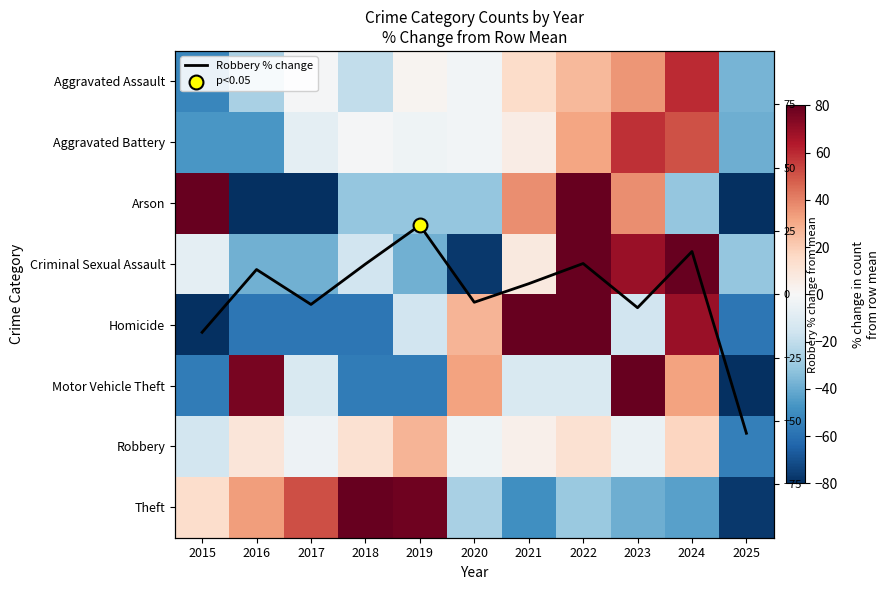

Which has a higher value, 2017 or 2025?

2017